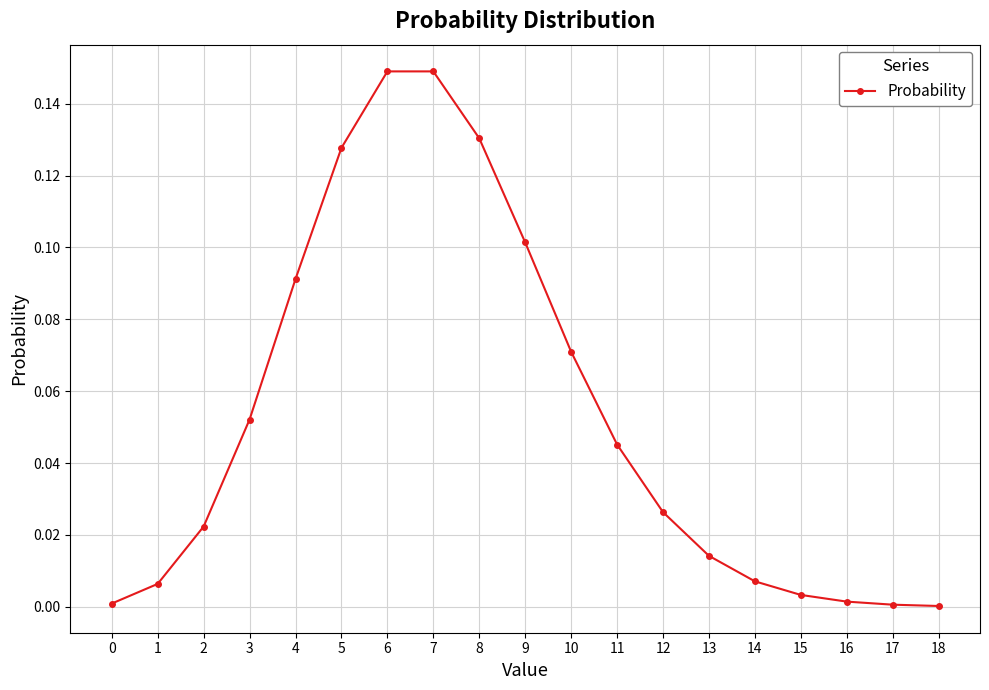

The chart shows a value of 0.0 at 12. True or false?

True